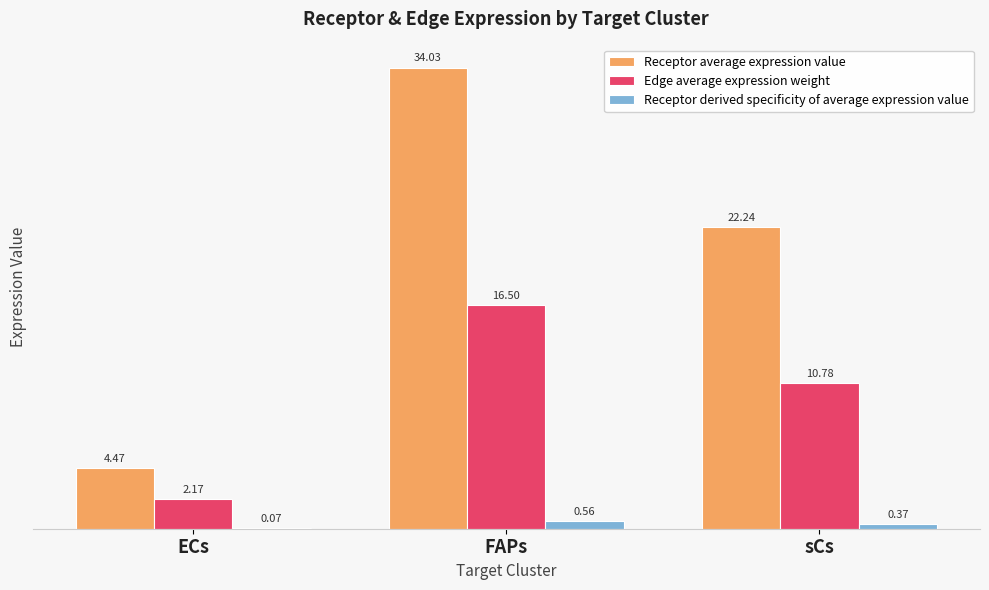

What is the difference between the Receptor derived specificity of average expression value values at sCs and ECs?

0.3